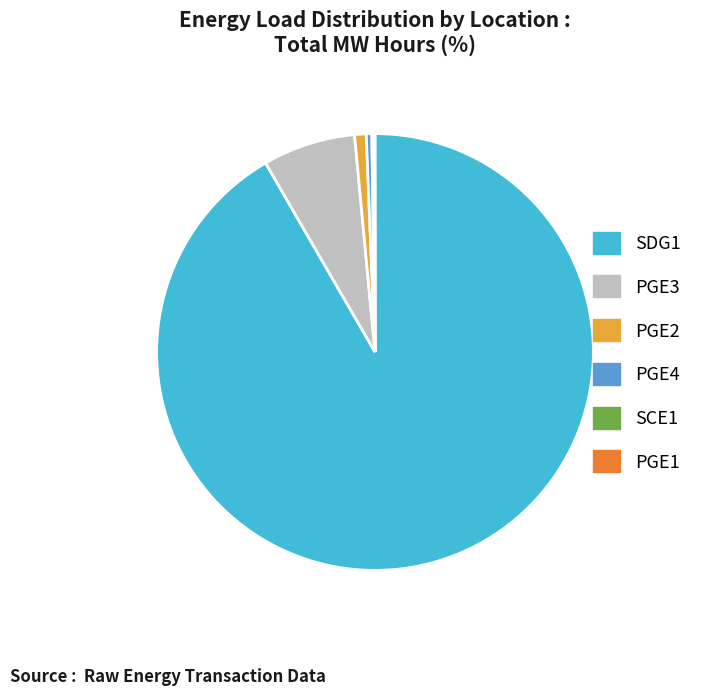

Do PGE3 and SDG1 together represent more than half of the pie?

Yes